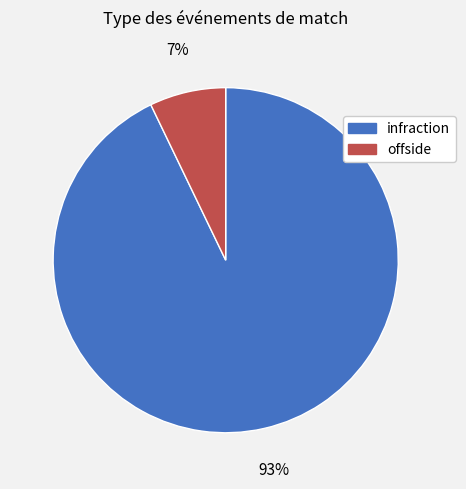

Is there any slice that represents more than half of the pie?

Yes